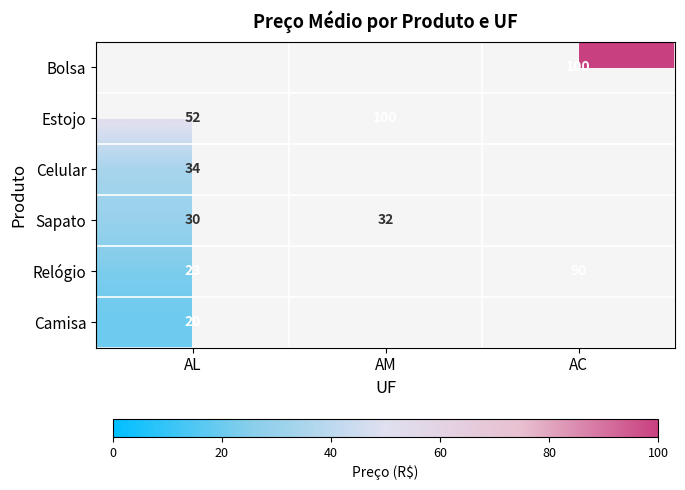

The Celular series shows 34 at AL. True or false?

True